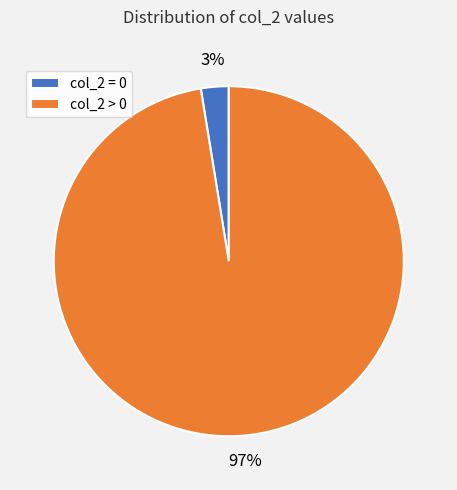

What is the majority slice?

col_2 > 0